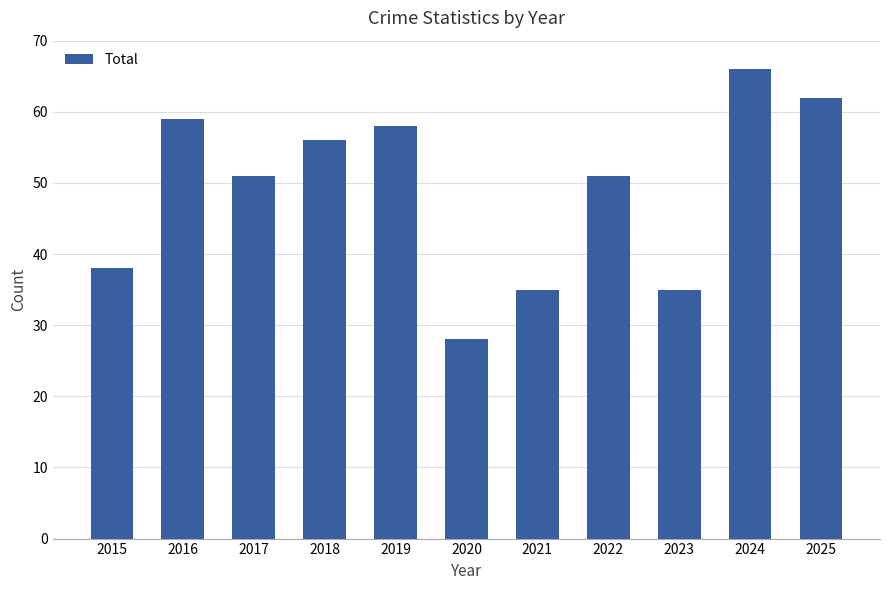

Are the bars grouped side by side (vs. stacked)?

No